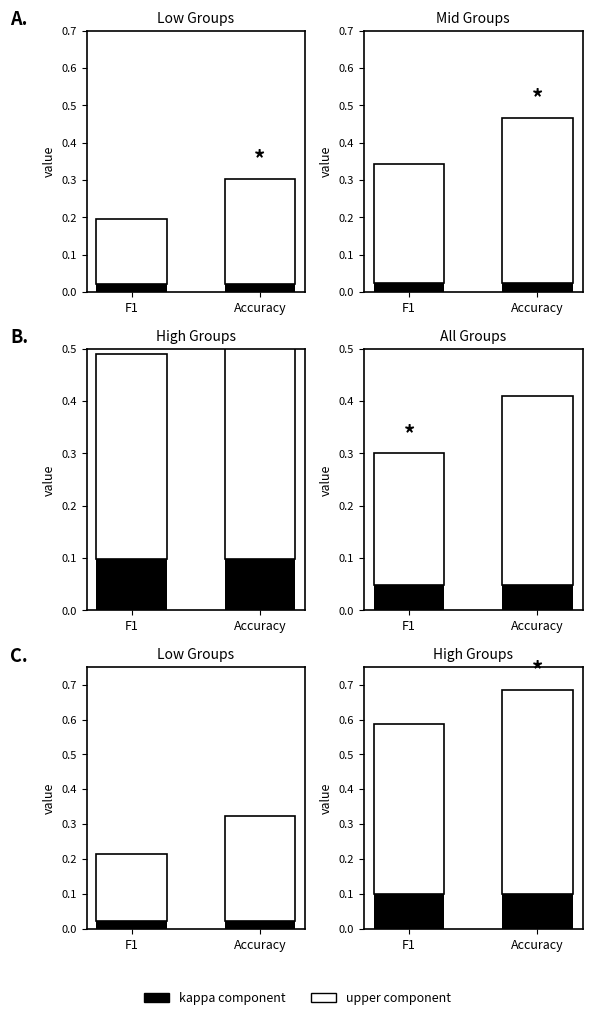

Is the value of kappa component at Accuracy greater than the value of upper component at F1?

No